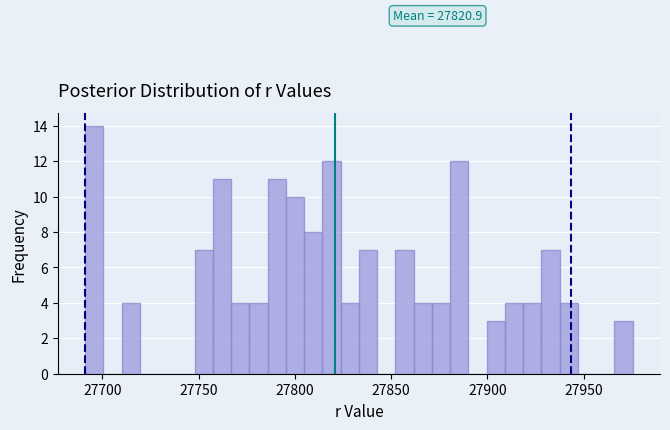

Around what value on the x-axis is the tallest bar? Give the approximate position of its centre, as read against the axis.

27695